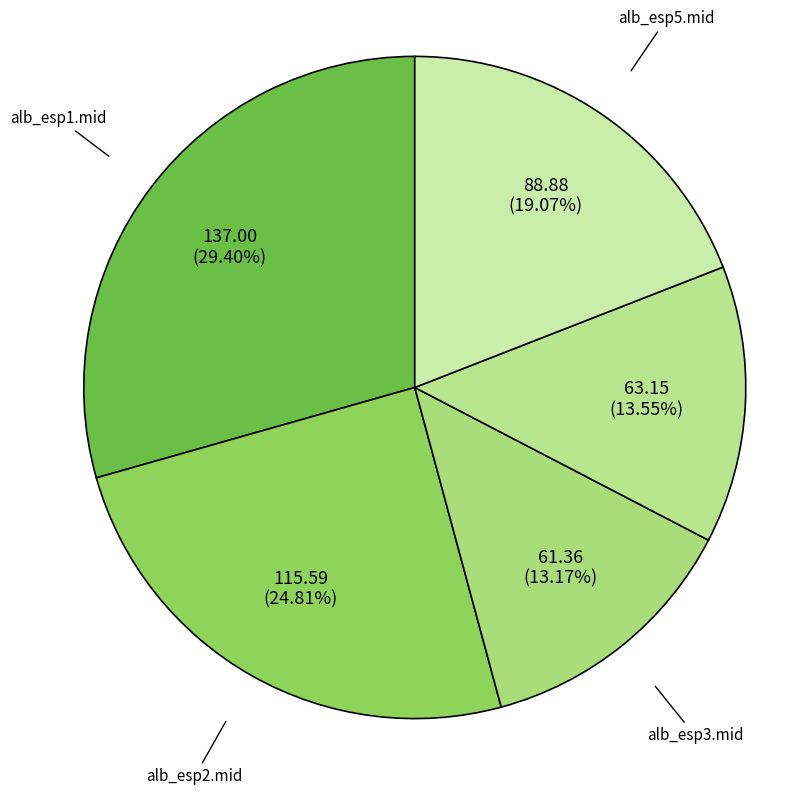

How many segments does this pie chart have?

5